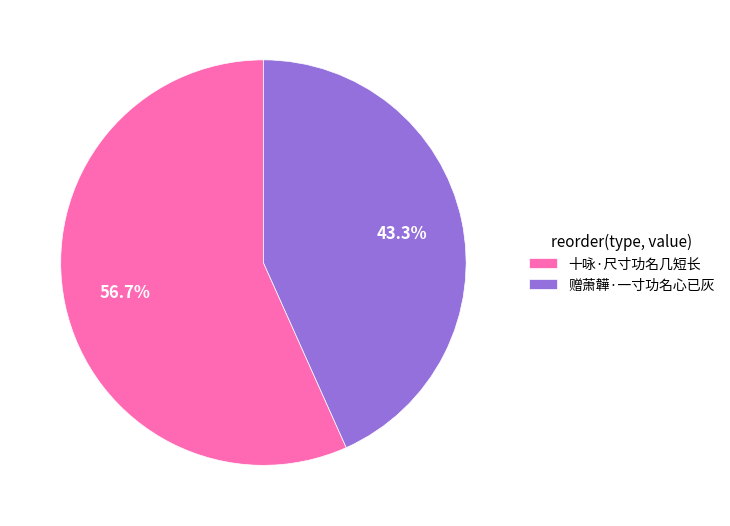

Combined, what portion of the pie is 十咏·尺寸功名几短长 and 赠萧韡·一寸功名心已灰?

100.0%